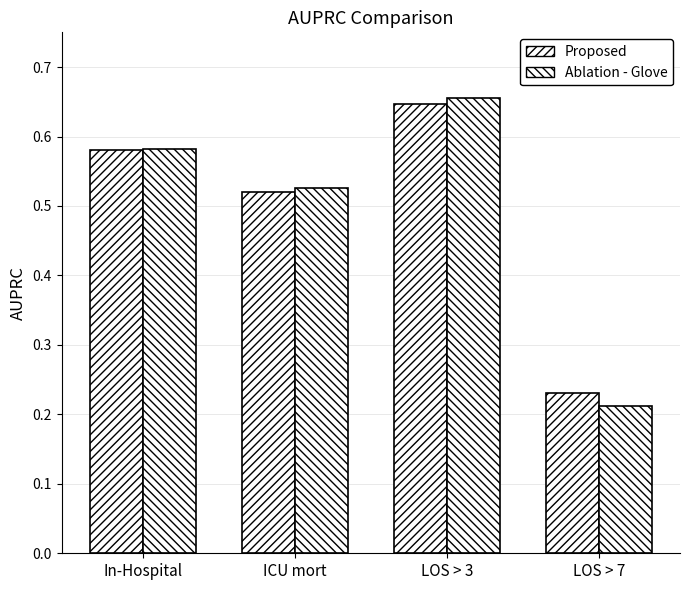

The value of Ablation - Glove at LOS > 3 is 0.7. True or false?

True